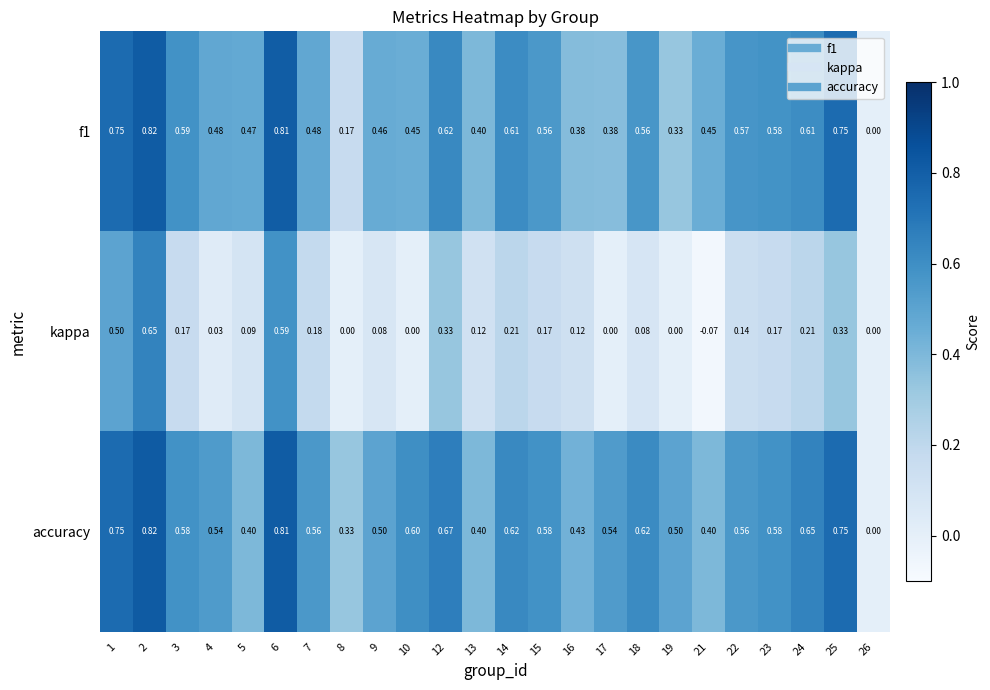

Which series has the largest total across all categories?

accuracy